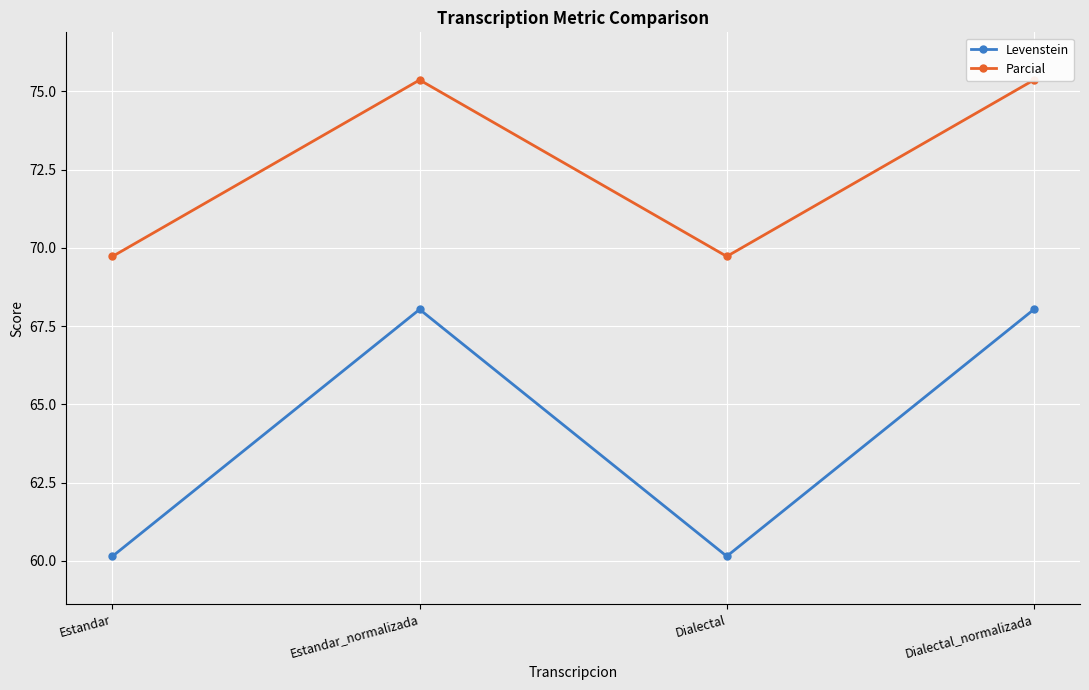

Which category has the highest value in the Parcial series?

Estandar_normalizada